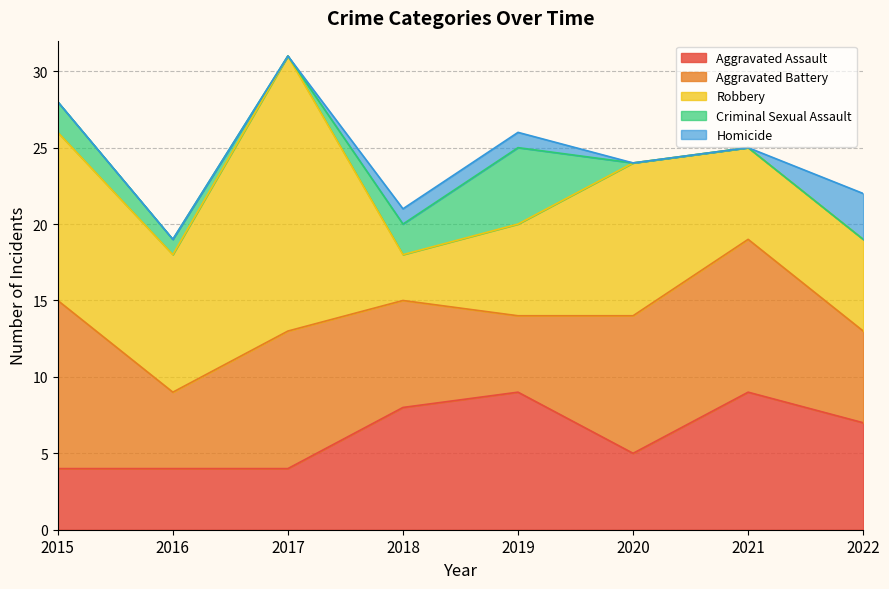

Rank the series at 2017 from highest to lowest value.

Robbery, Aggravated Battery, Aggravated Assault, Criminal Sexual Assault, Homicide